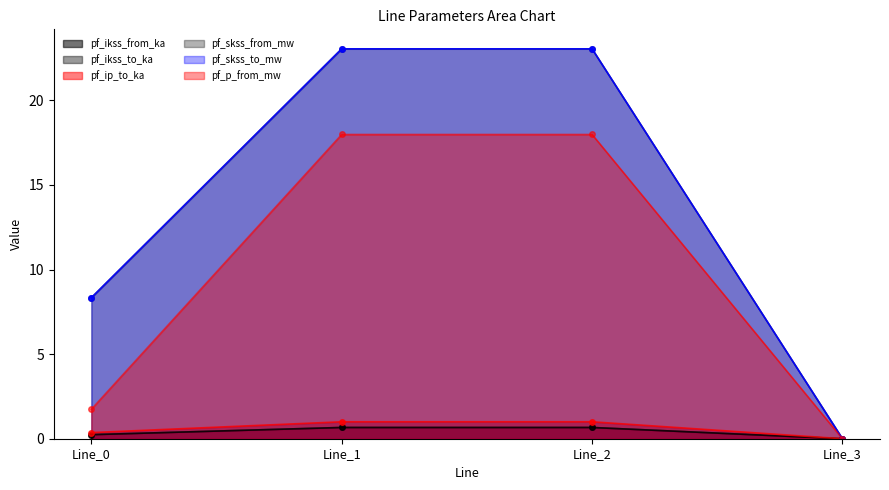

True or false: pf_p_from_mw has a value of 0.0 at Line_3.

True